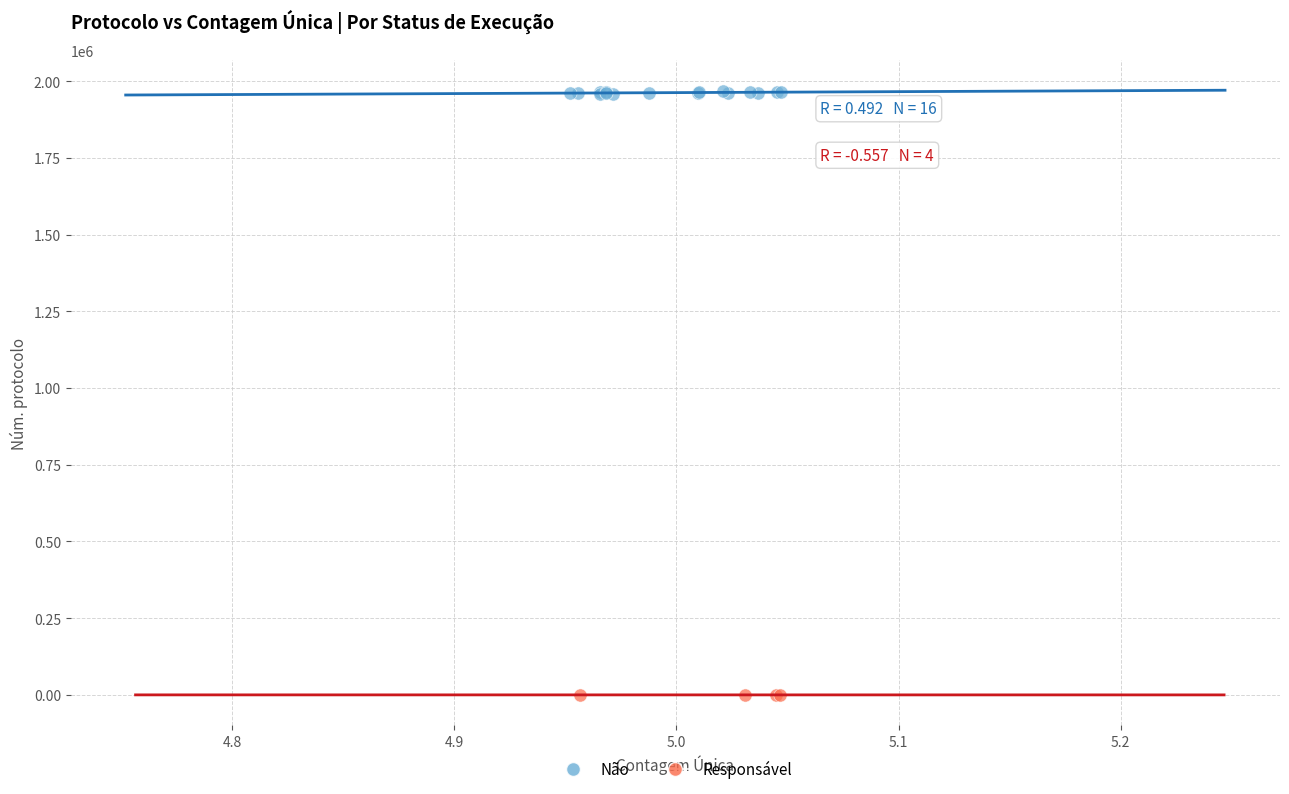

Which series contains the lowest Y value?

Responsável